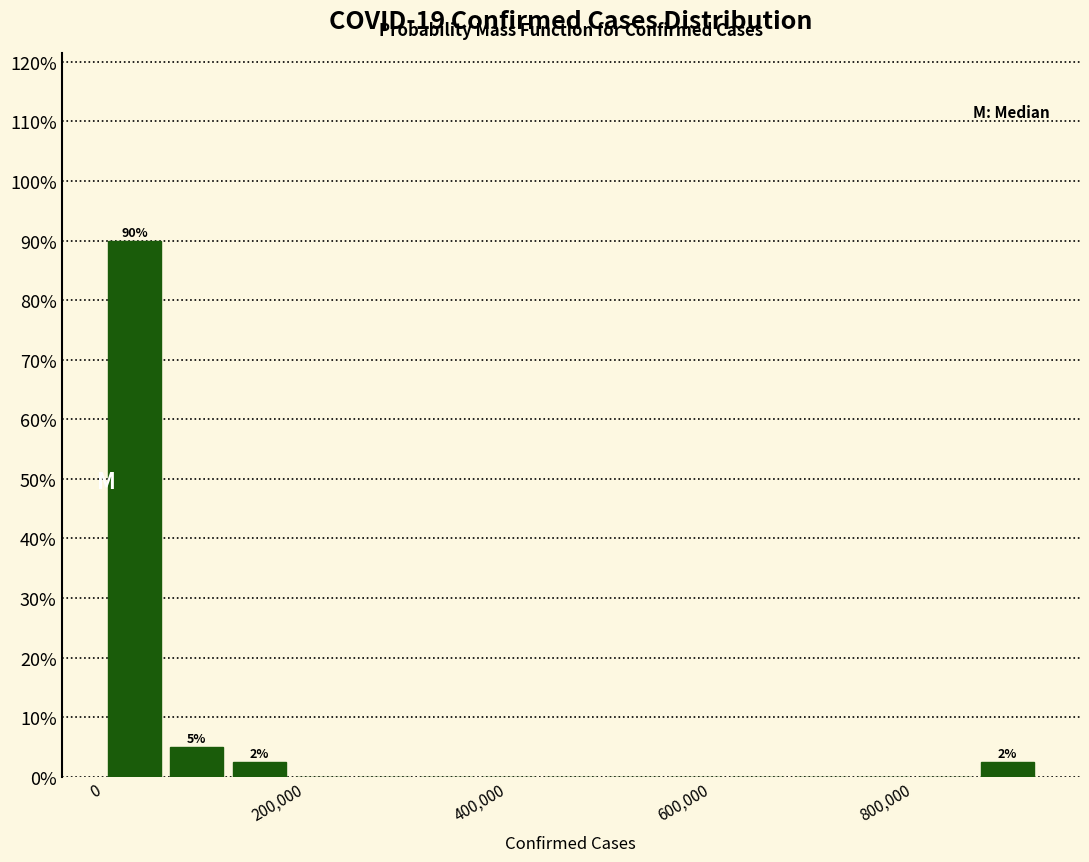

Read against the x-axis, roughly where is the centre of the tallest bar?

40000